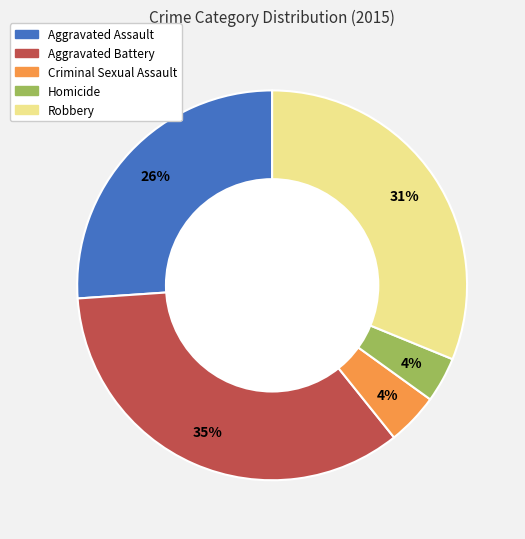

To the nearest percent, what percentage of the pie is Aggravated Assault?

26%